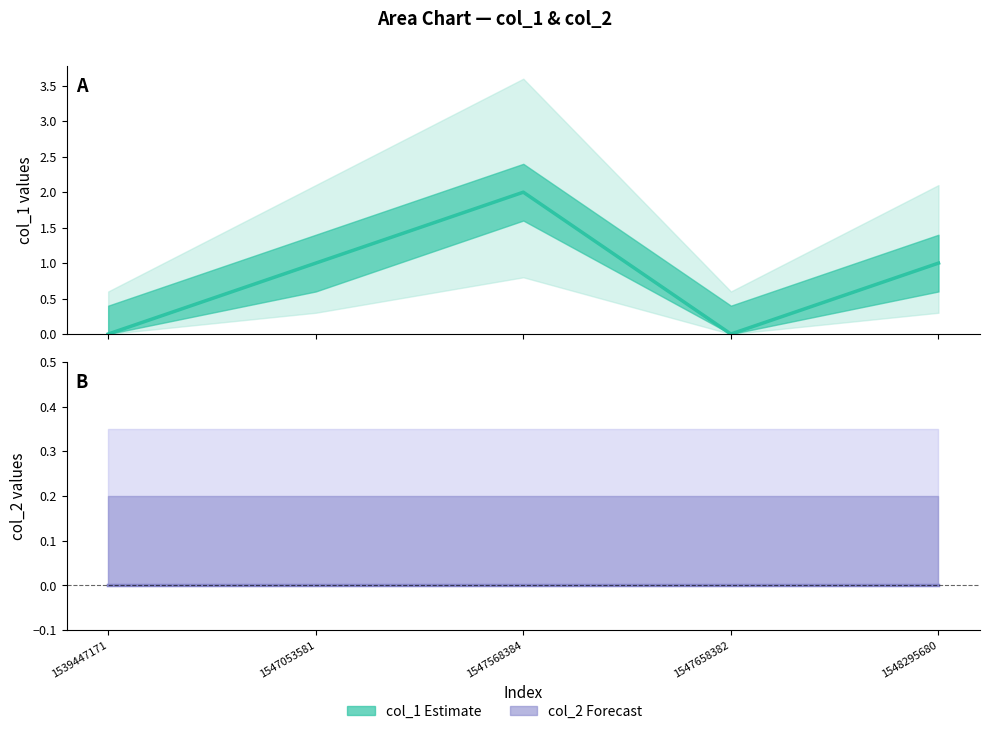

True or false: the data shows 1 at 1548295680.

True